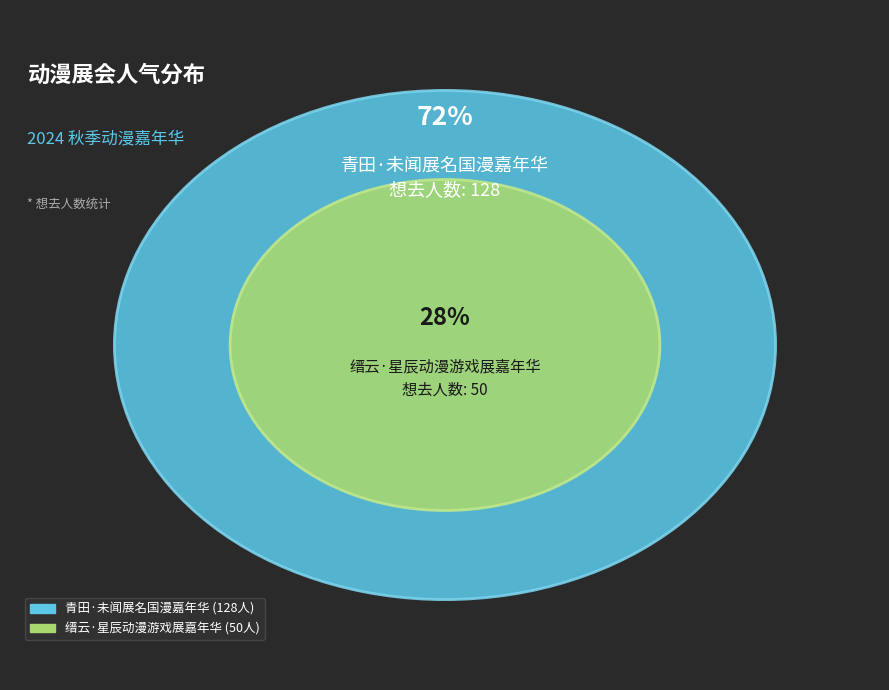

Which has a higher value, 青田·未闻展名国漫嘉年华 or 缙云·星辰动漫游戏展嘉年华?

青田·未闻展名国漫嘉年华